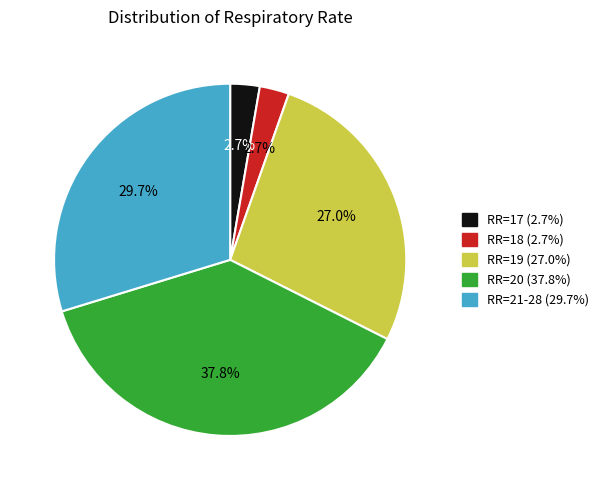

Is there any slice that represents more than half of the pie?

No